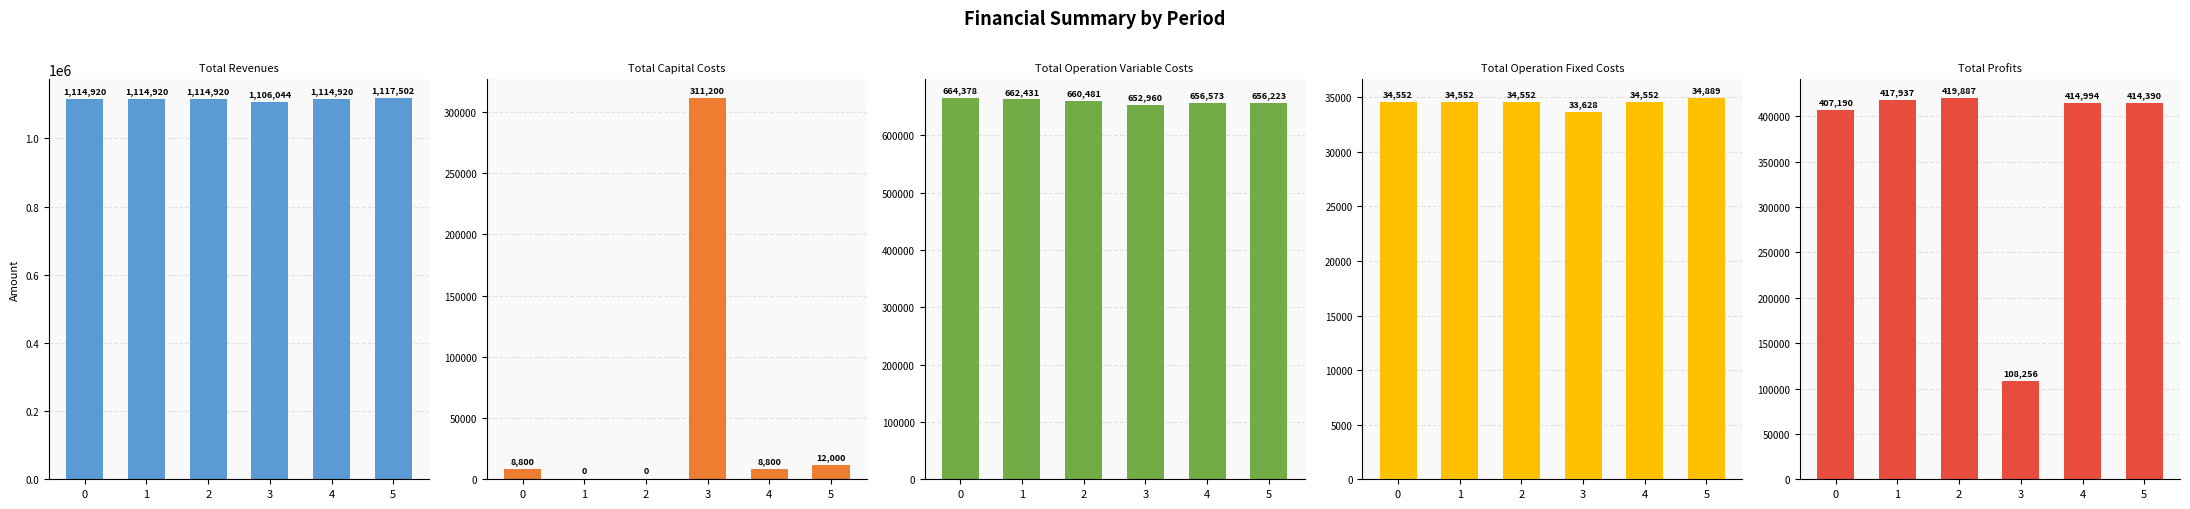

Is it true that Total Operation Variable Costs equals 662431.1 at 1?

True